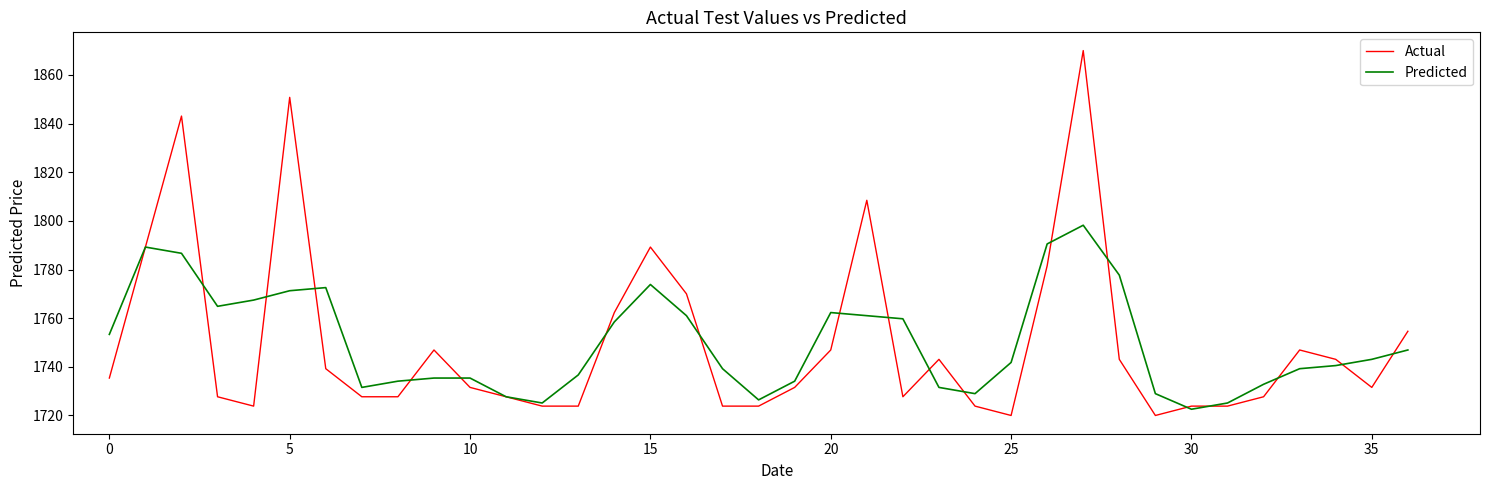

True or false: Predicted and Actual intersect in this chart.

True